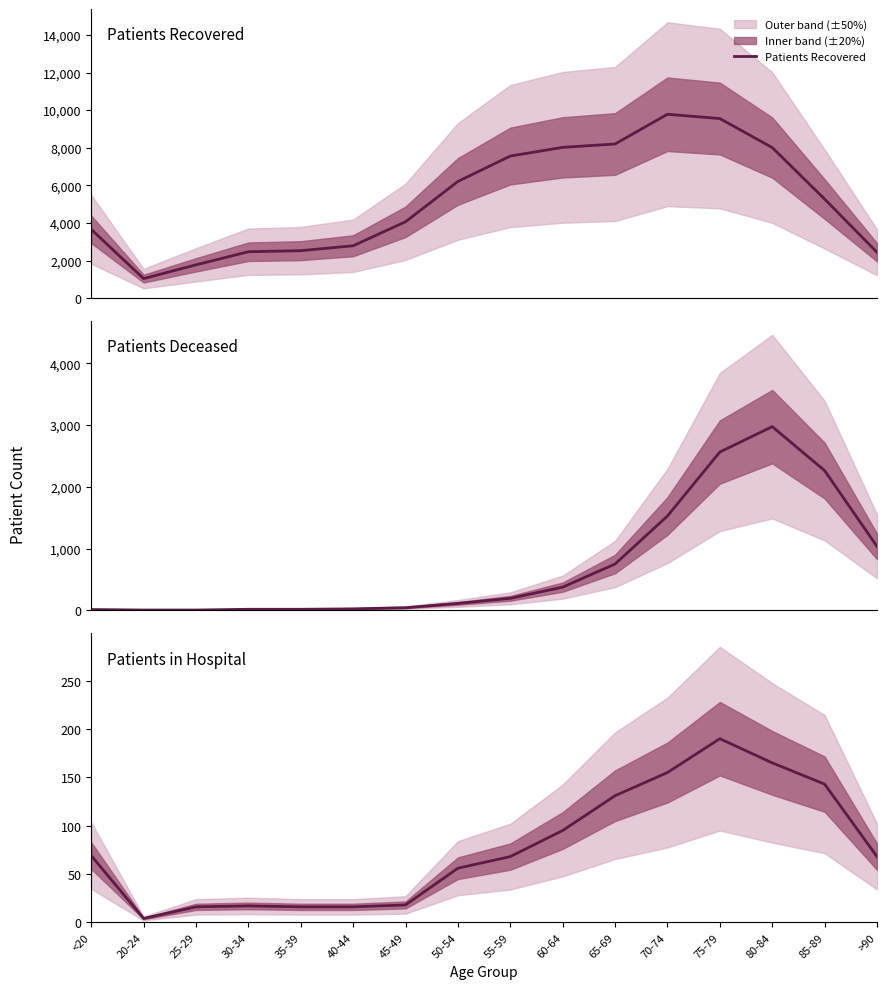

What is the average value of the Patients in Hospital series?

77